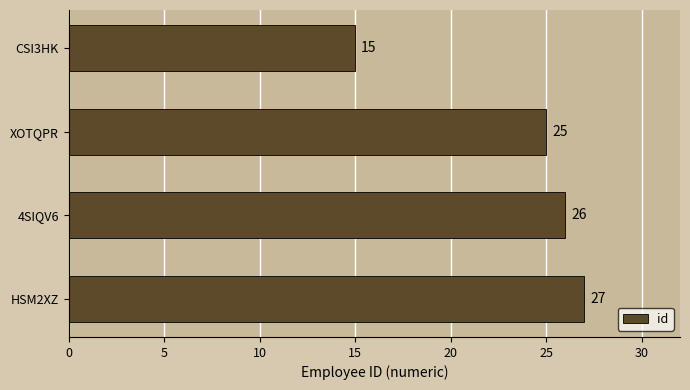

True or false: the data shows 25 at XOTQPR.

True